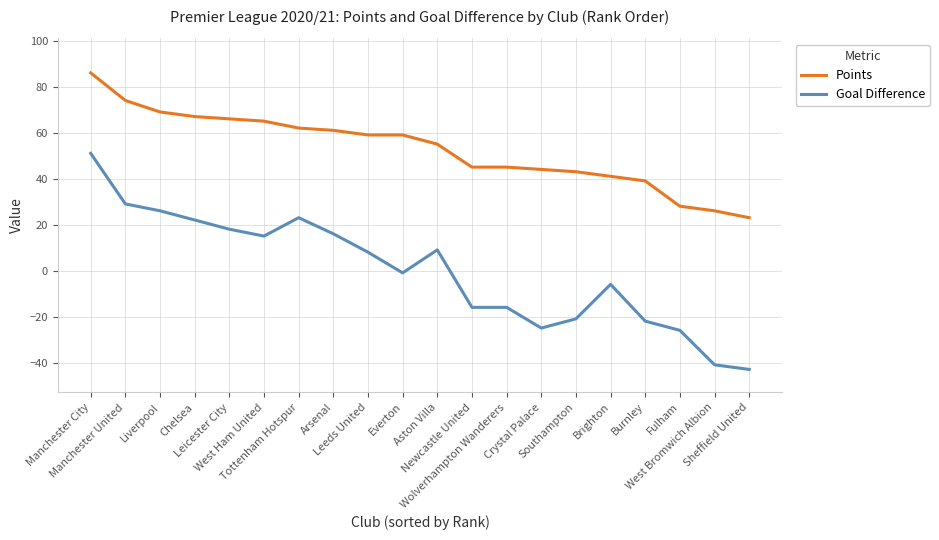

True or false: Points and Goal Difference cross at least once.

False